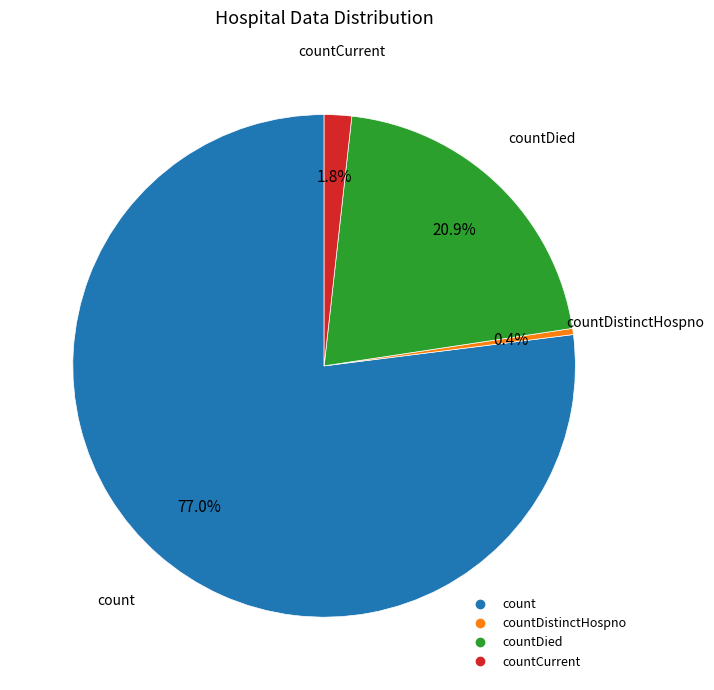

How many segments does this pie chart have?

4